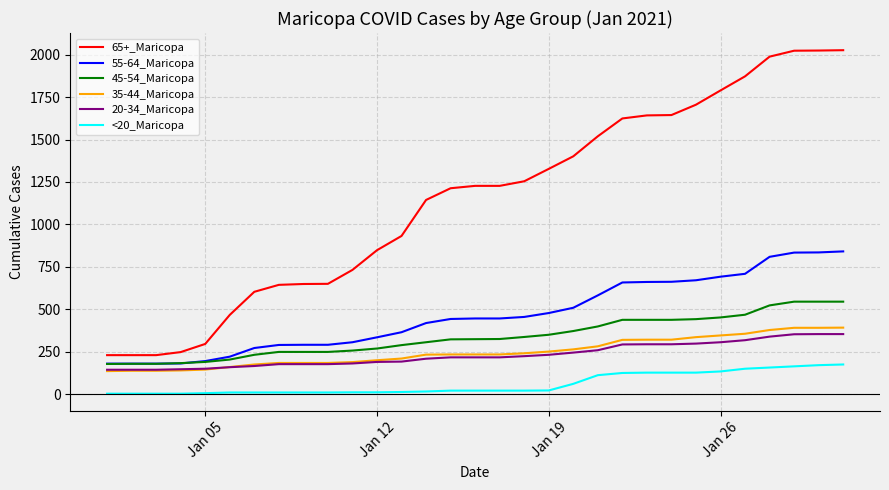

Which series has the largest total across all categories?

65+_Maricopa